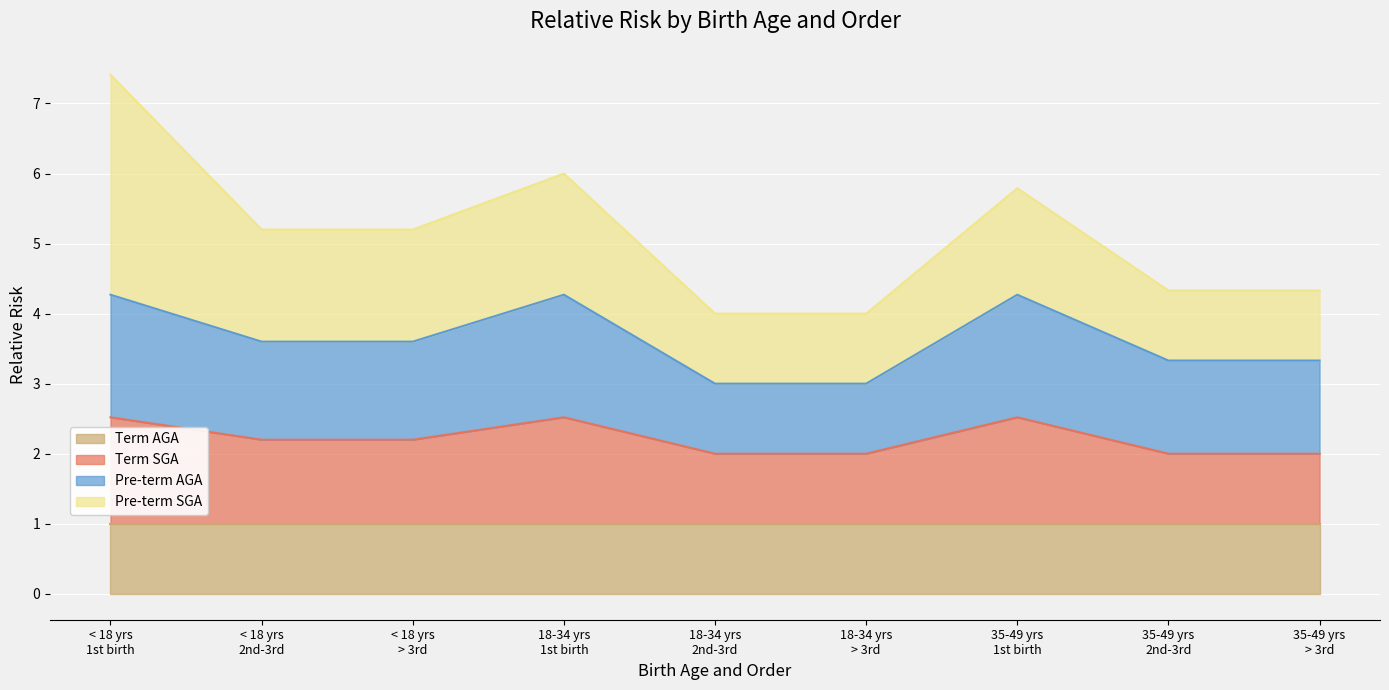

What is the lowest value of the Term AGA series?

1.0